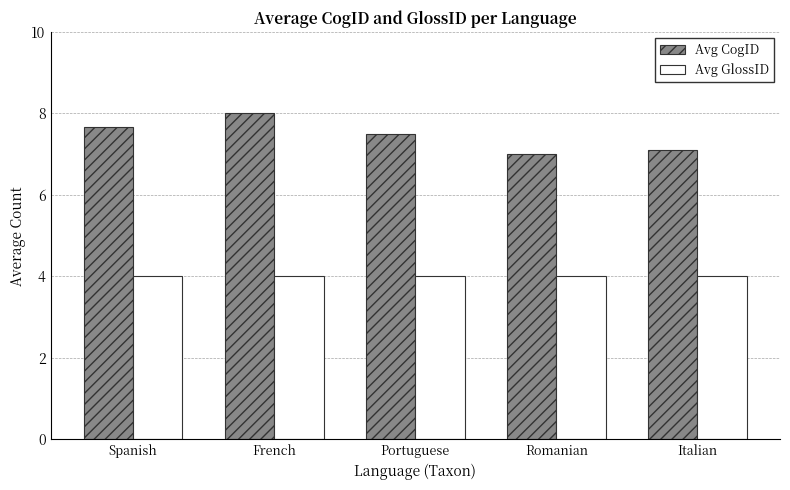

Reading right to left, what are all the values shown in this chart?

Avg CogID: 7.1	7.0	7.5	8.0	7.7
Avg GlossID: 4.0	4.0	4.0	4.0	4.0